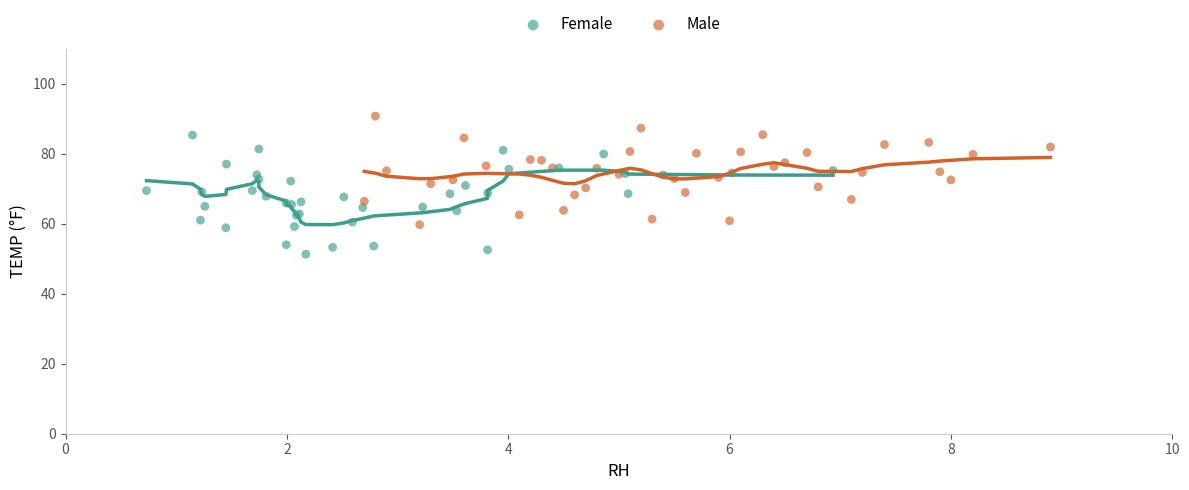

Which series reaches the minimum Y coordinate?

Female